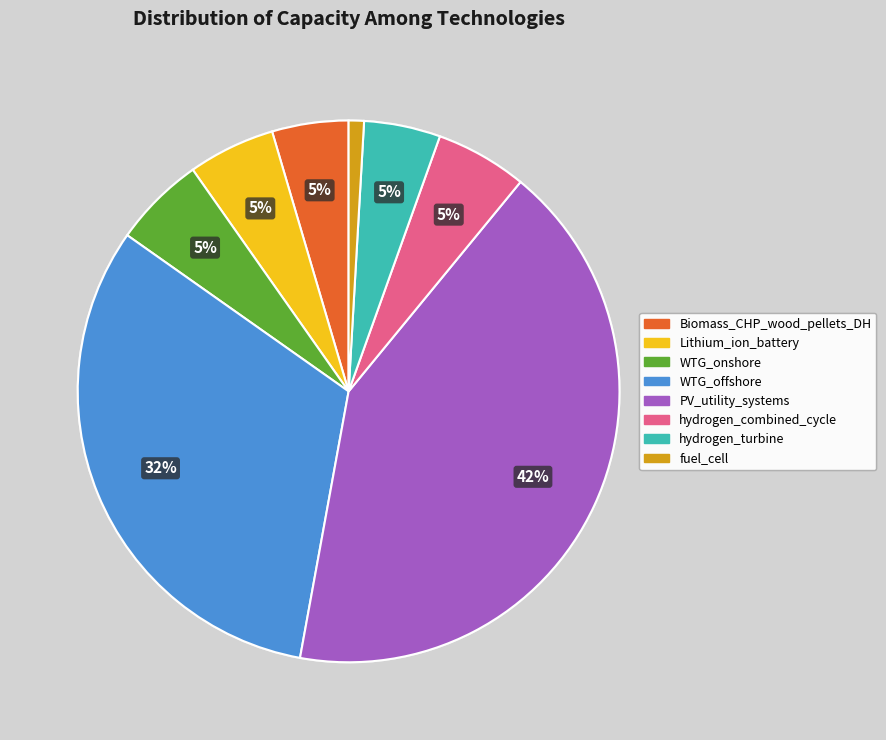

To the nearest percent, what is the difference between the largest and smallest slice percentages?

41%